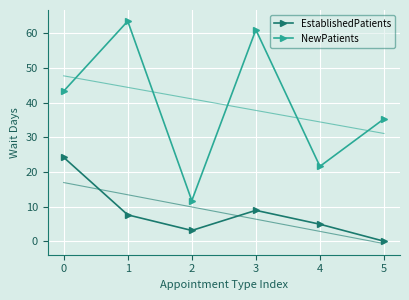

What is the minimum value for NewPatients?

11.7